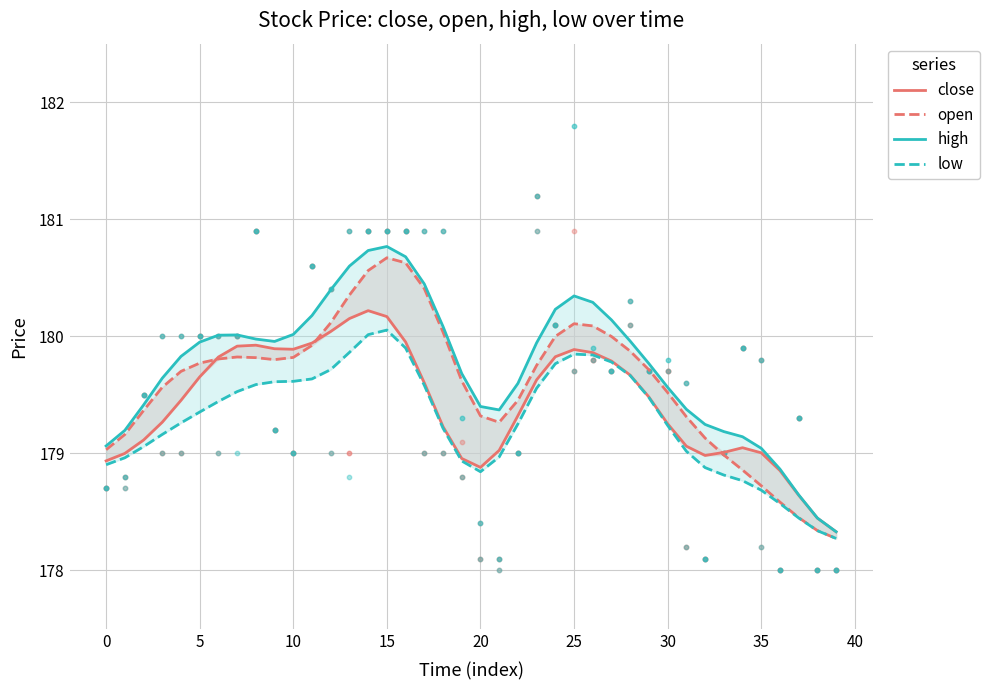

Which series has the widest spread of Y values?

high